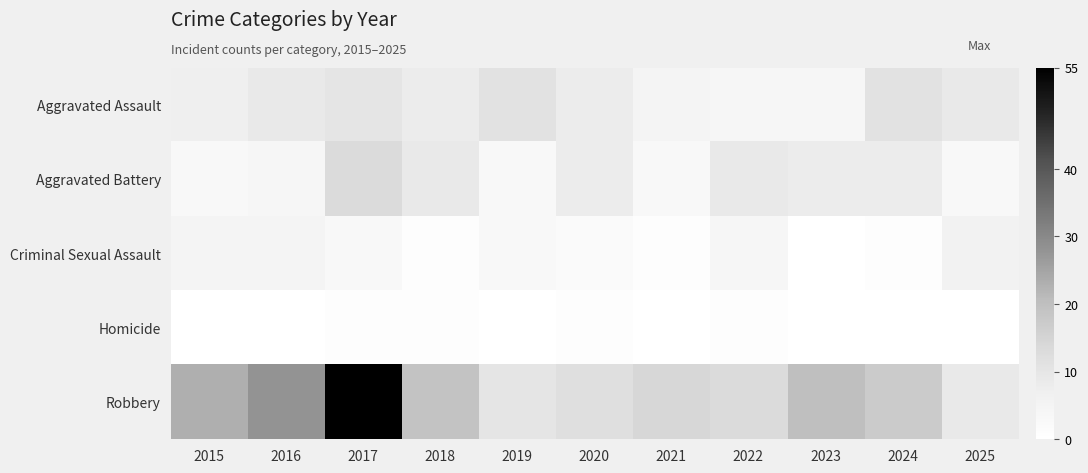

Which series has the largest range (max minus min)?

Robbery